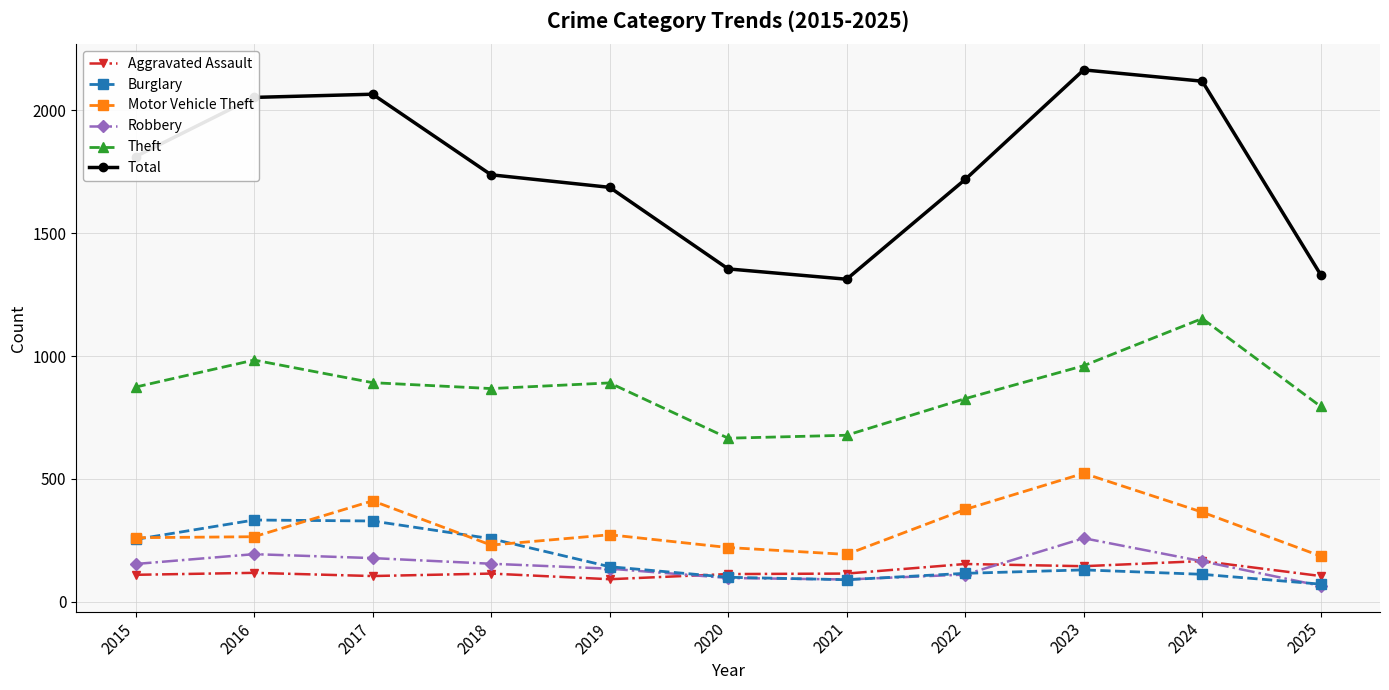

True or false: Aggravated Assault and Motor Vehicle Theft cross at least once.

False